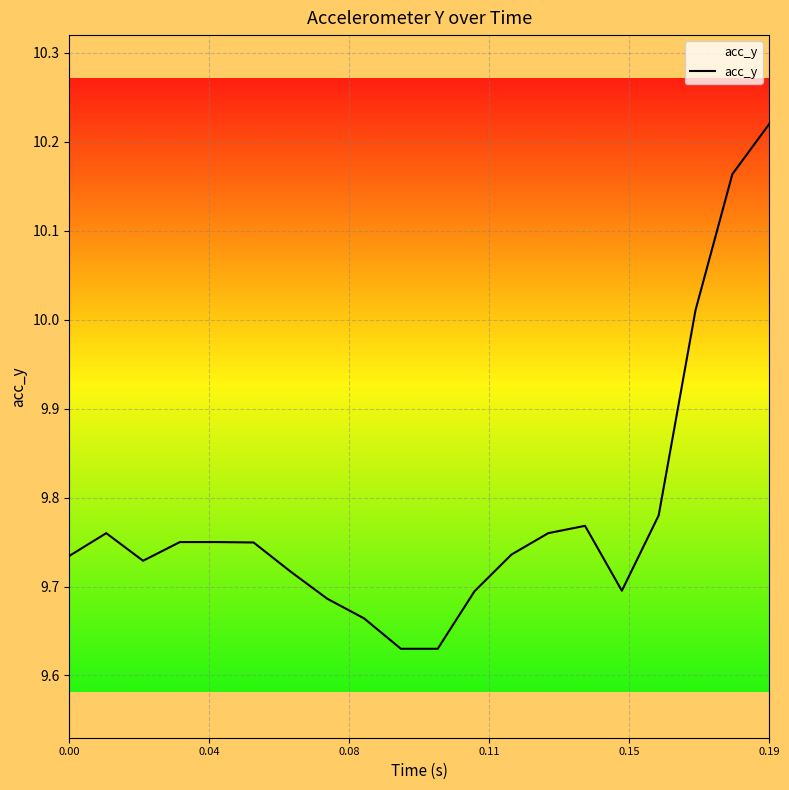

How many lines are shown in the chart?

1